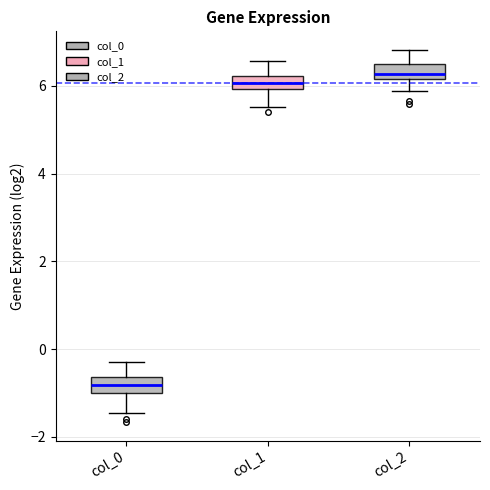

Reading left to right, transcribe this box plot: for each box, give where its median line is, the range the box spans, and where its two whiskers end, as read against the y-axis. The values are not printed on the chart, so give them approximately, as read against the axis.

col_0: median -0.8, box -1.0 to -0.6, whiskers -1.4 to -0.4
col_1: median 6.0 (inside the box), box 6.0 to 6.2, whiskers 5.6 to 6.6
col_2: median 6.2 (inside the box), box 6.2 to 6.4, whiskers 5.8 to 6.8